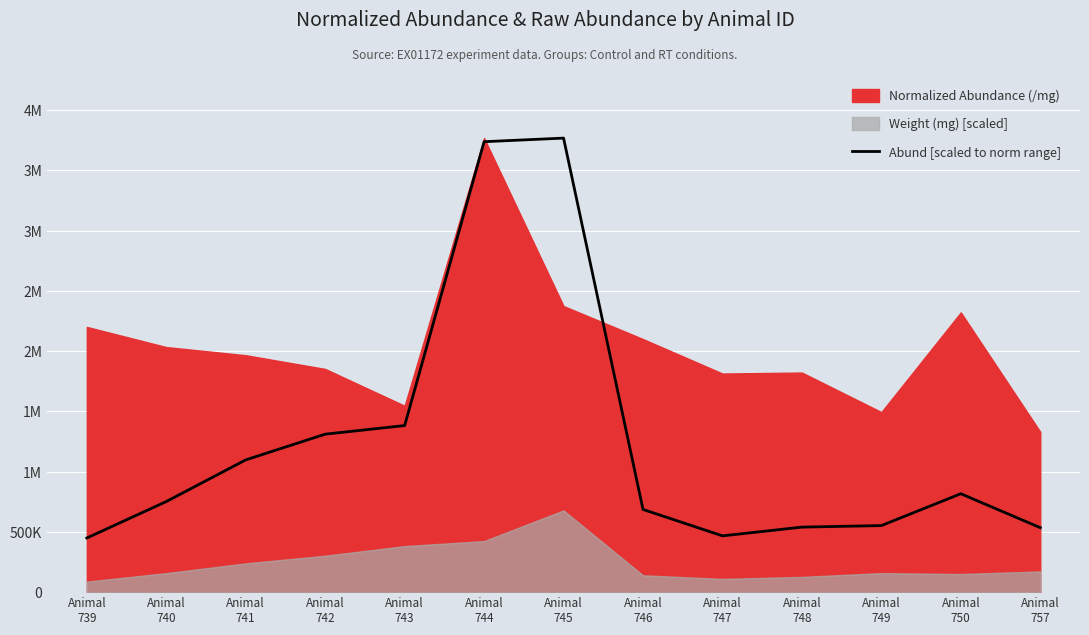

Where is the data nearest to the value 2108836?

Animal
743